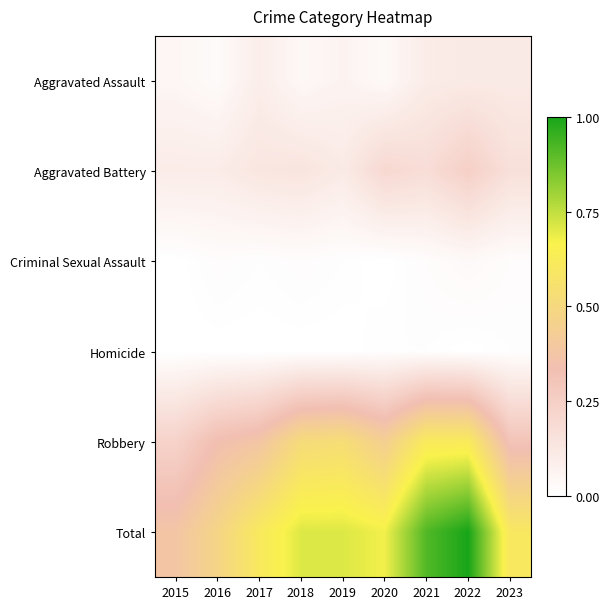

Reading right to left, what are all the values shown in this chart?

Aggravated Assault: 2023=0.1	2022=0.1	2021=0.1	2020=0.0	2019=0.1	2018=0.0	2017=0.1	2016=0.0	2015=0.0
Aggravated Battery: 2023=0.2	2022=0.2	2021=0.2	2020=0.2	2019=0.1	2018=0.1	2017=0.1	2016=0.1	2015=0.1
Criminal Sexual Assault: 2023=0.0	2022=0.0	2021=0.0	2020=0.0	2019=0.0	2018=0.0	2017=0.0	2016=0.0	2015=0.0
Homicide: 2023=0.0	2022=0.0	2021=0.0	2020=0.0	2019=0.0	2018=0.0	2017=0.0	2016=0.0	2015=0.0
Robbery: 2023=0.3	2022=0.6	2021=0.6	2020=0.4	2019=0.5	2018=0.5	2017=0.4	2016=0.3	2015=0.2
Total: 2023=0.6	2022=1.0	2021=0.9	2020=0.7	2019=0.7	2018=0.7	2017=0.6	2016=0.5	2015=0.4